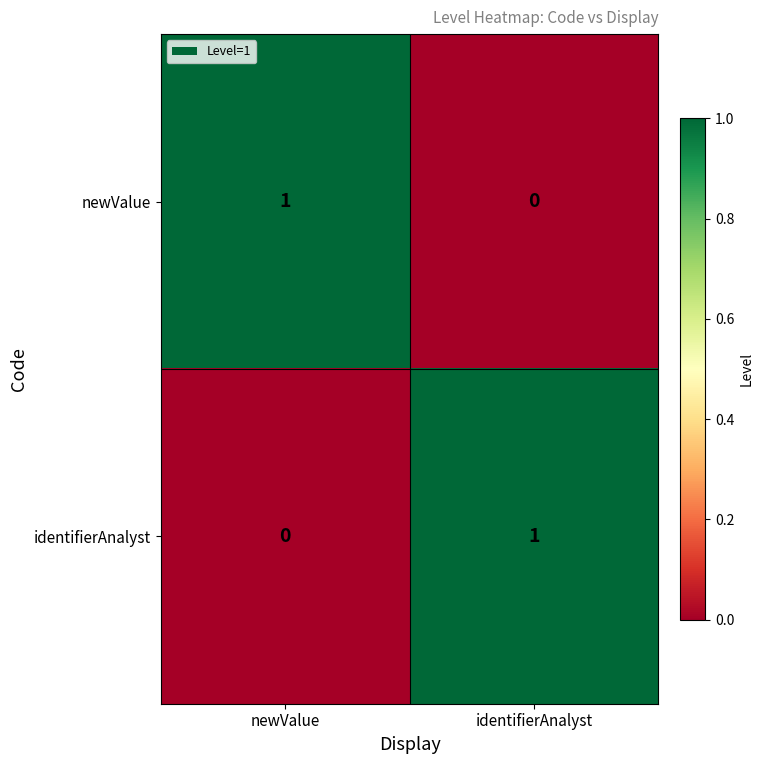

What is the spread (max minus min) of values at newValue?

1